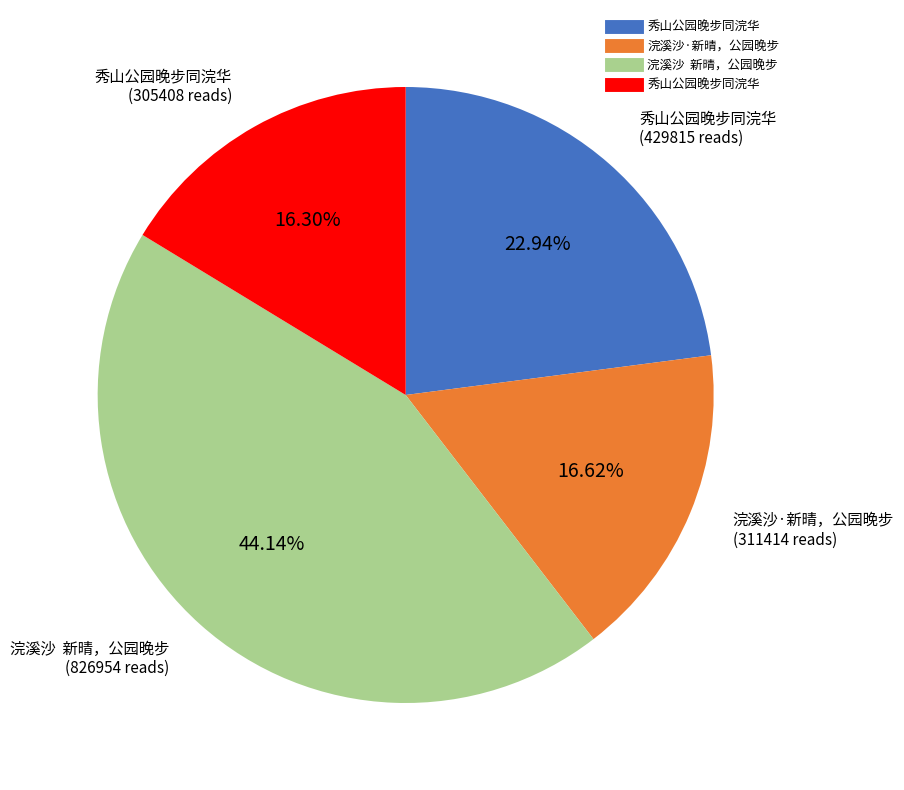

Does any single category account for the majority?

No